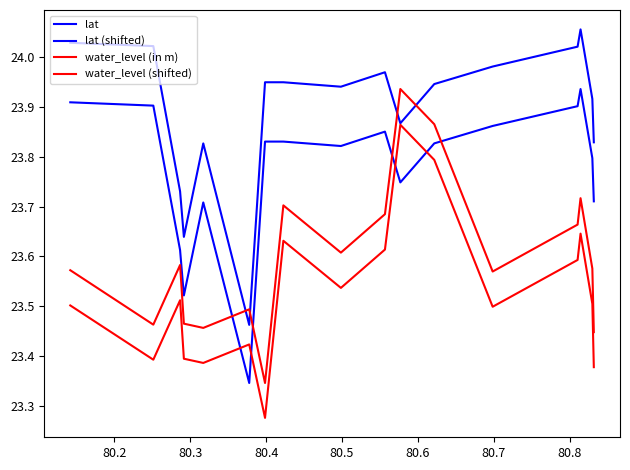

True or false: lat has more than 1 interior local peaks.

True